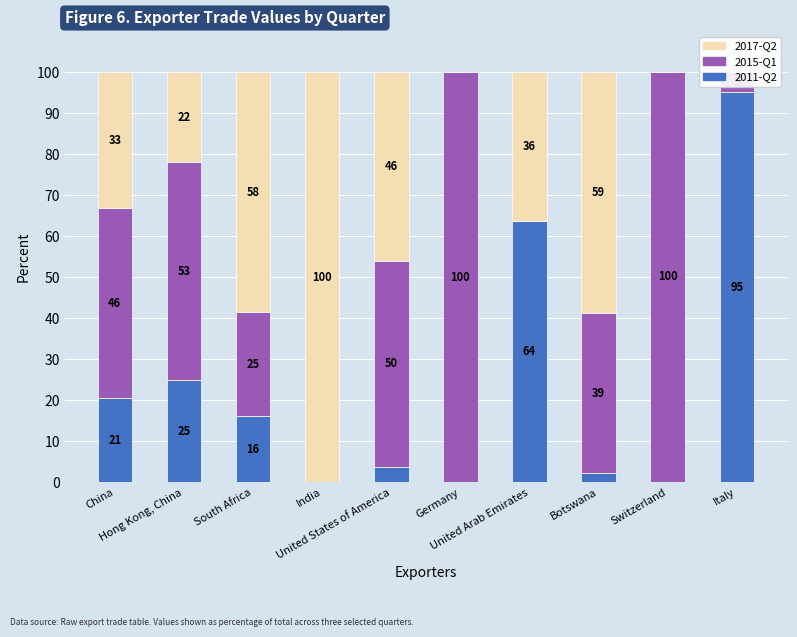

What is the difference between the highest and lowest values at Italy?

95.2